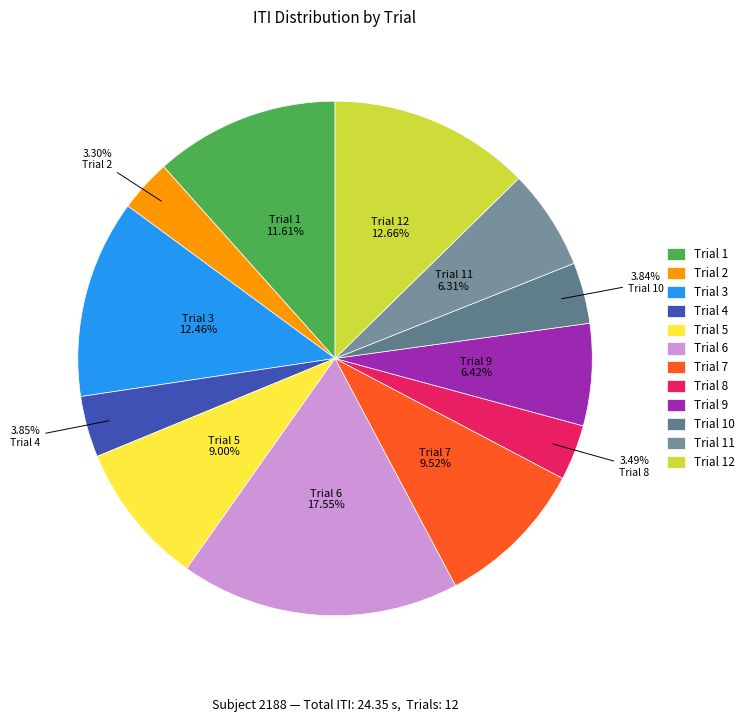

How much of the chart is everything except Trial 5?

91.0%